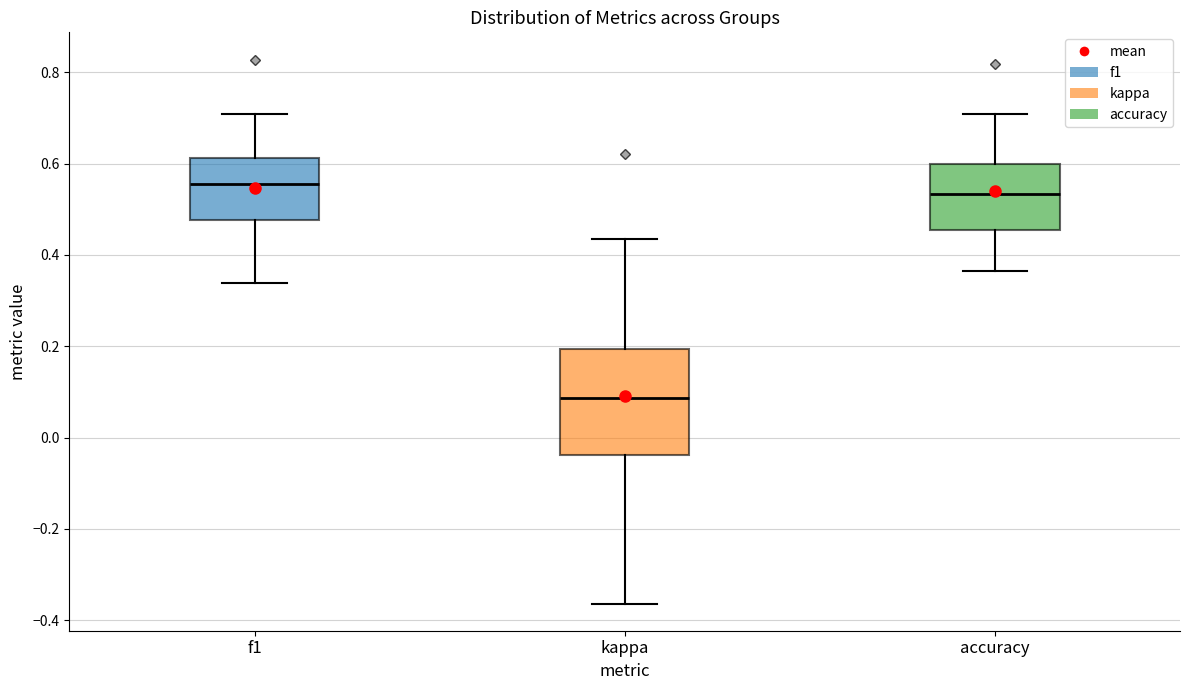

Which box has the highest median line?

f1